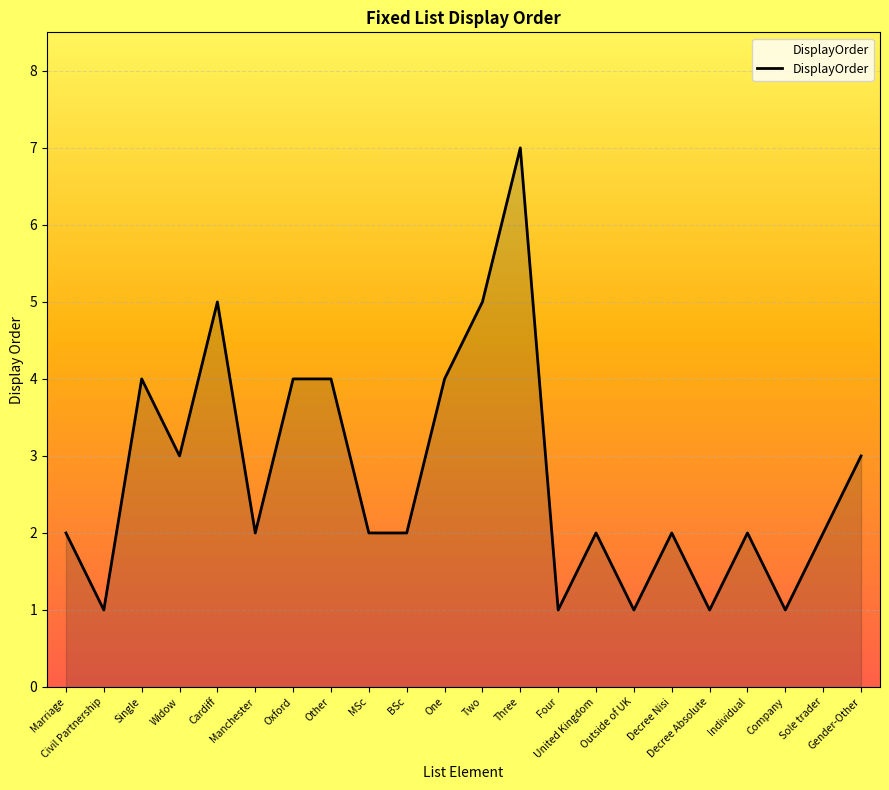

What is the change in value from Oxford to United Kingdom?

-2